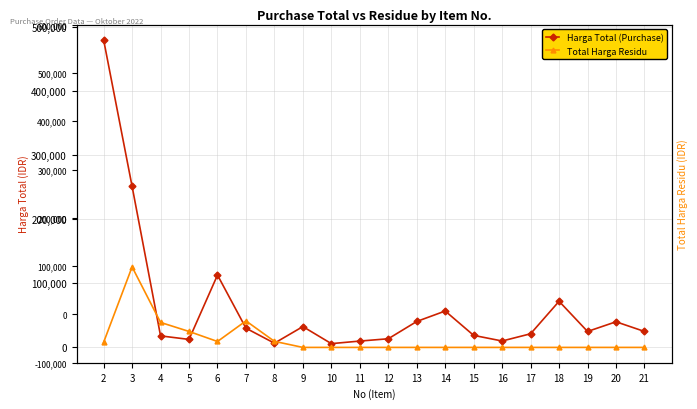

What is the sum of the Harga Total (Purchase) values at 4 and 8?

24590